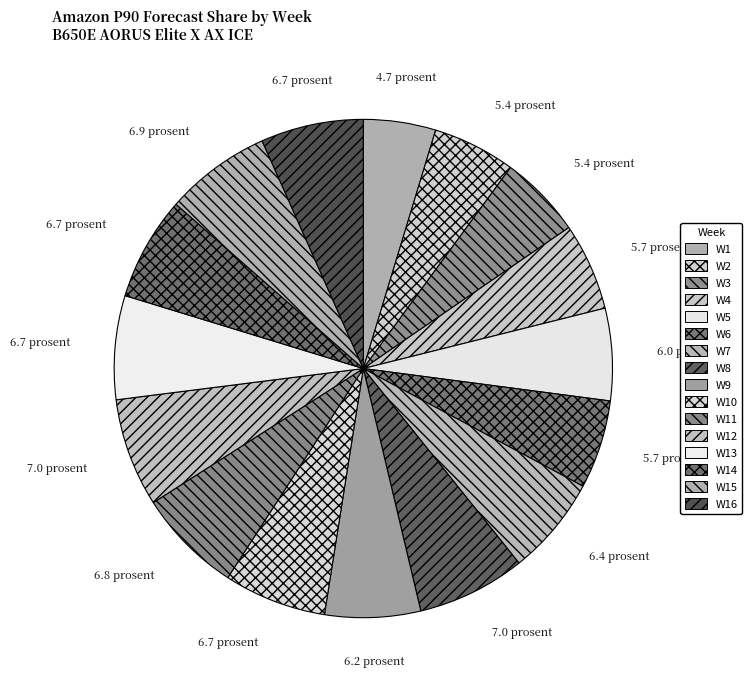

To the nearest percent, what percentage of the pie is W13?

7%